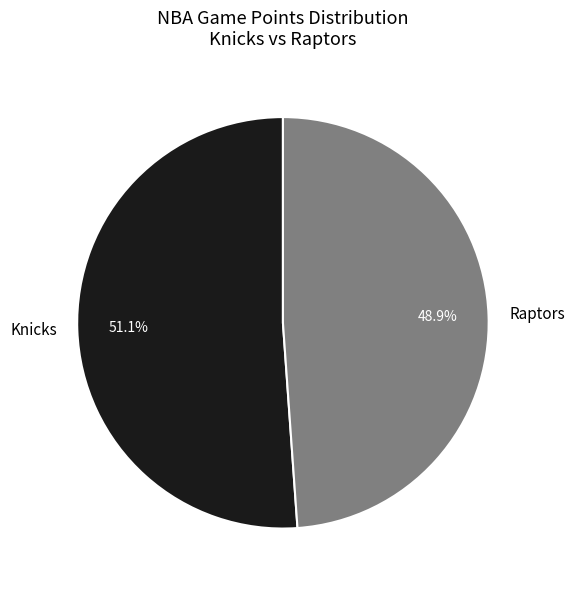

To the nearest percent, what percentage of the pie is Knicks?

51%